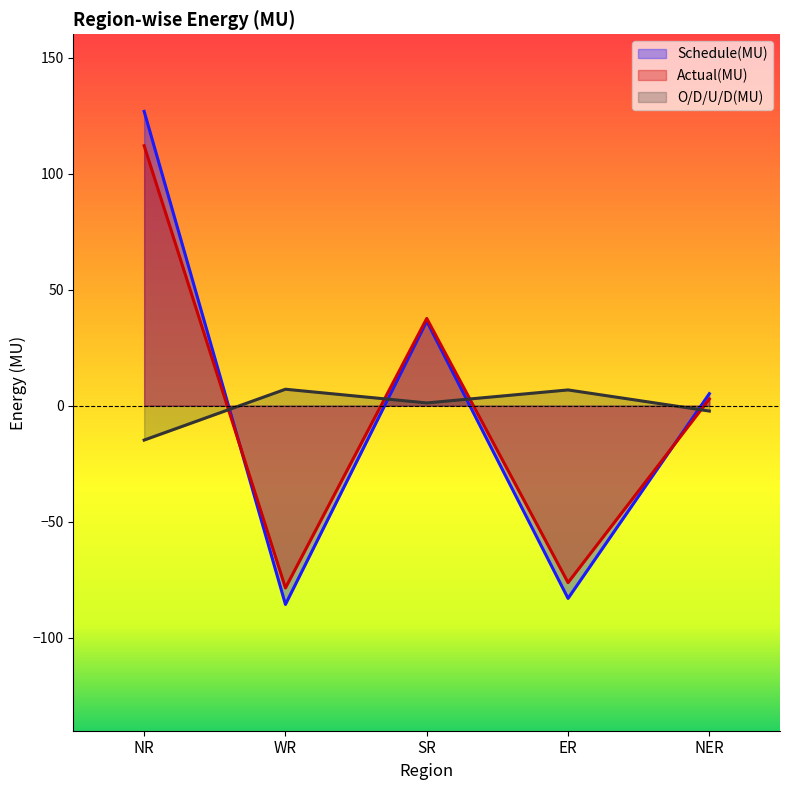

List the labels in order of Actual(MU) value, largest first.

NR, SR, NER, ER, WR